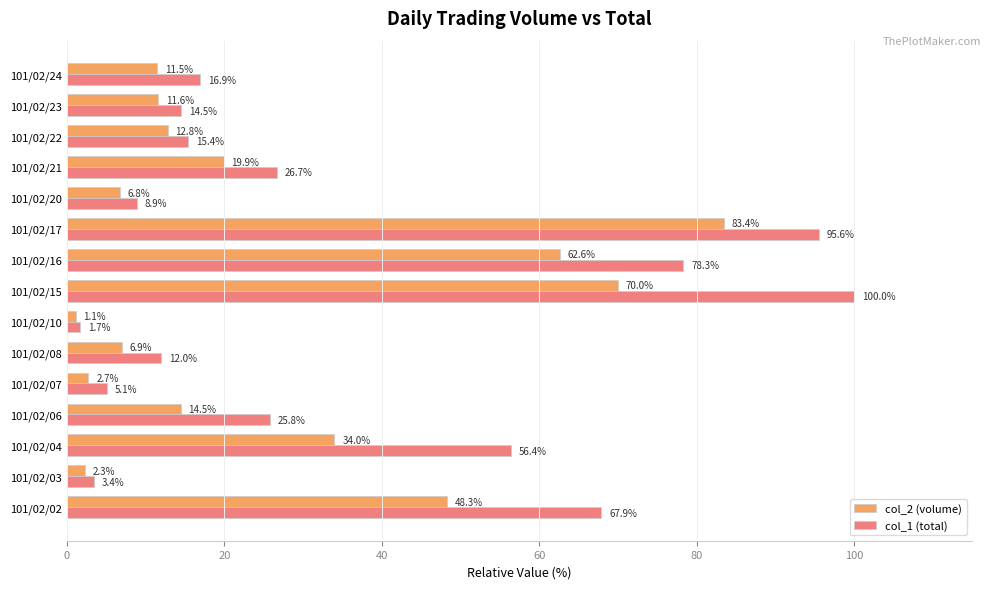

The col_2 (volume) series shows 20.9 at 101/02/04. True or false?

False